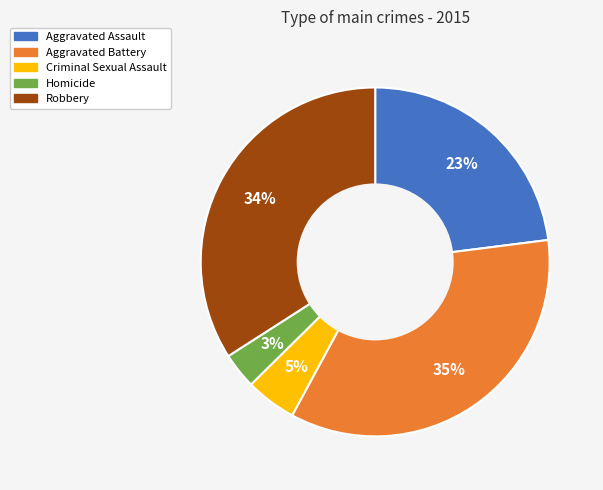

The Aggravated Assault slice represents 23% of the pie. True or false?

True